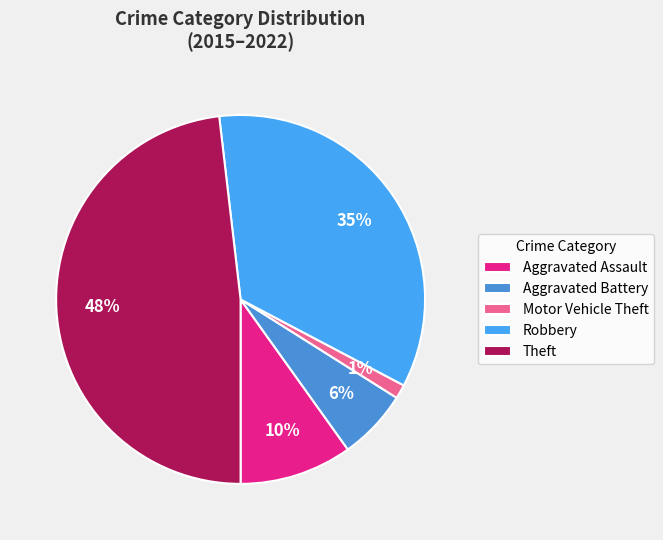

How many slices are in this pie chart?

5